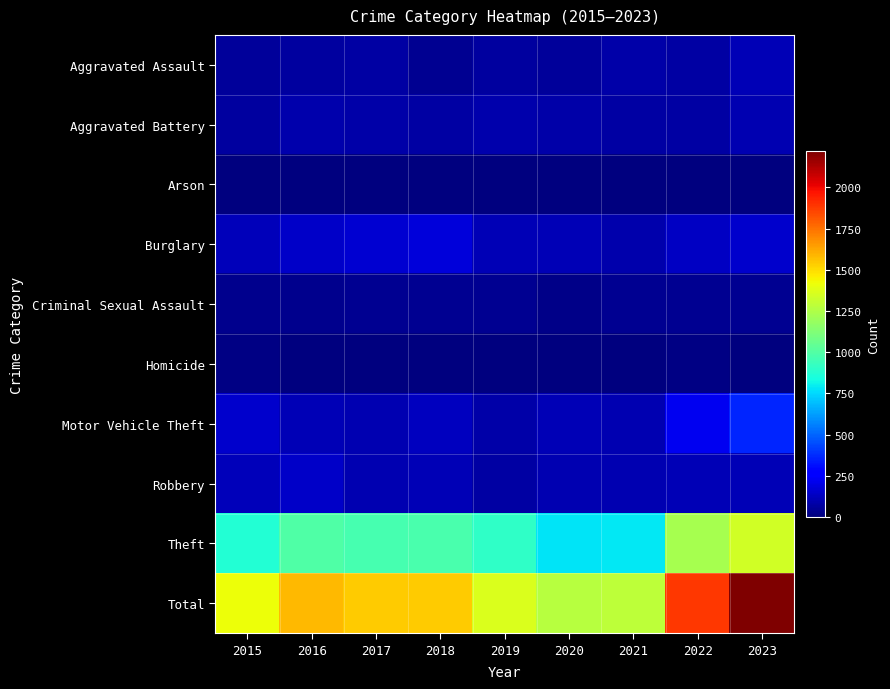

How many data points does each series have?

9